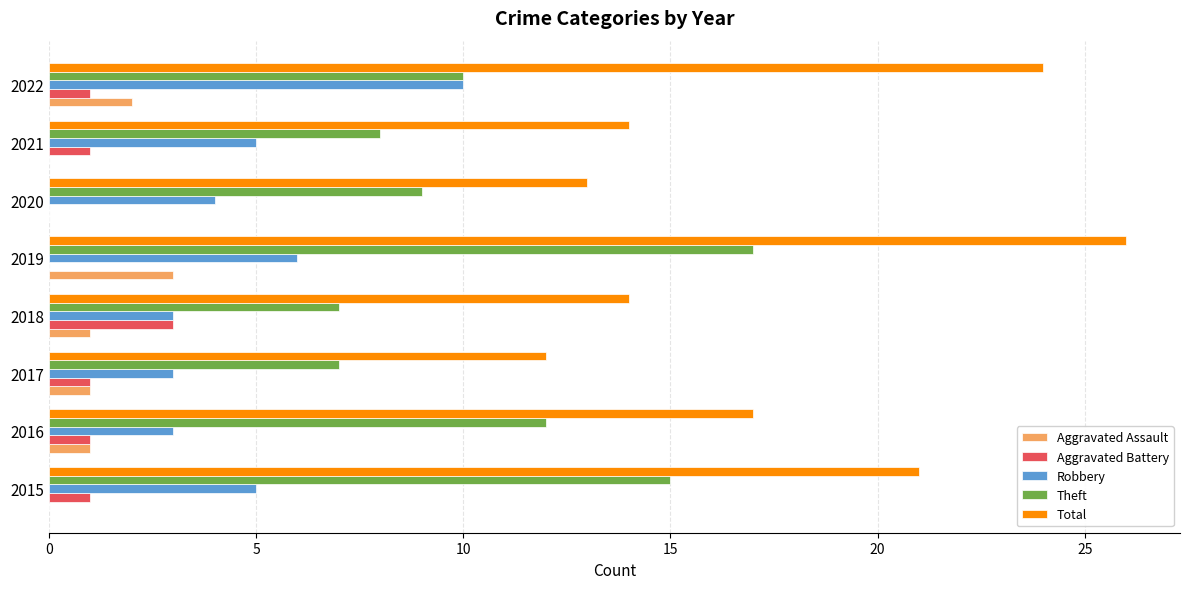

Is the value of Total at 2019 greater than the value of Robbery at 2017?

Yes